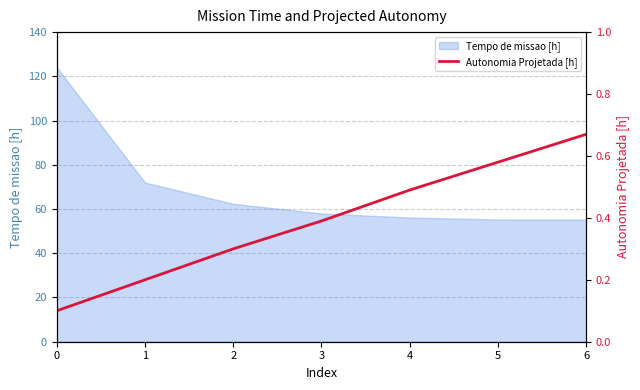

Reading left to right, list all the values displayed in this chart.

0=0.1	1=0.2	2=0.3	3=0.4	4=0.5	5=0.6	6=0.7